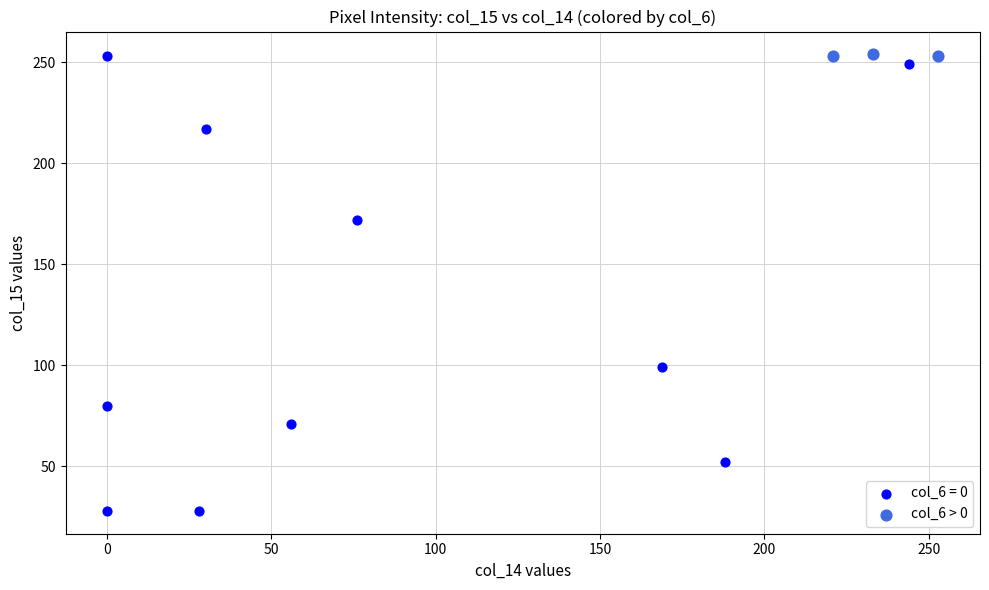

Which series has the largest Y range (max minus min)?

col_6 = 0